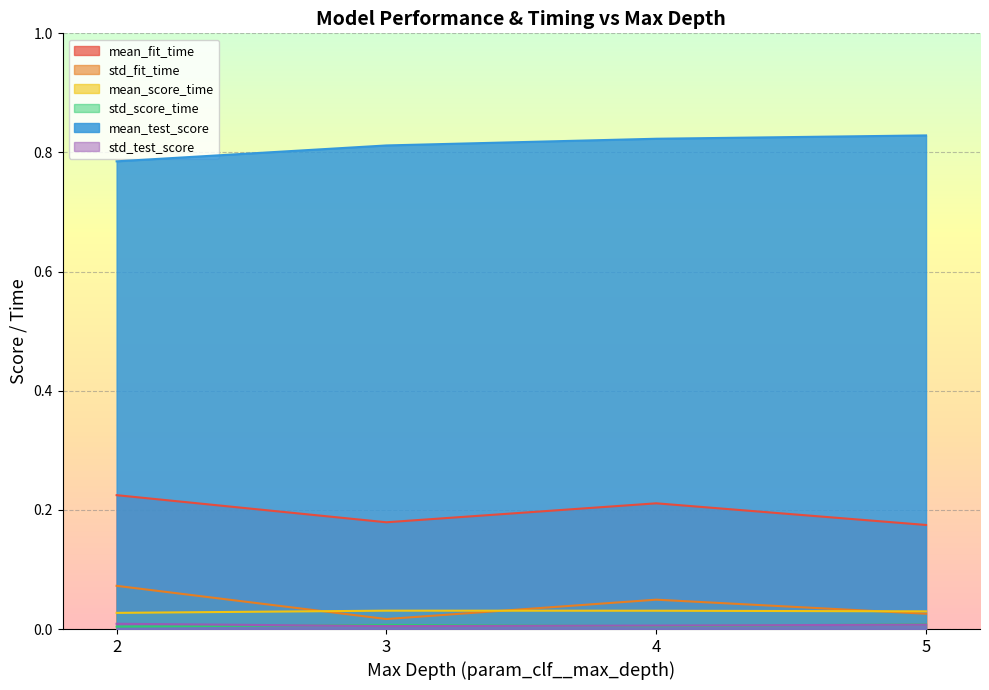

Is the value of std_test_score at 4 greater than the value of std_score_time at 5?

No